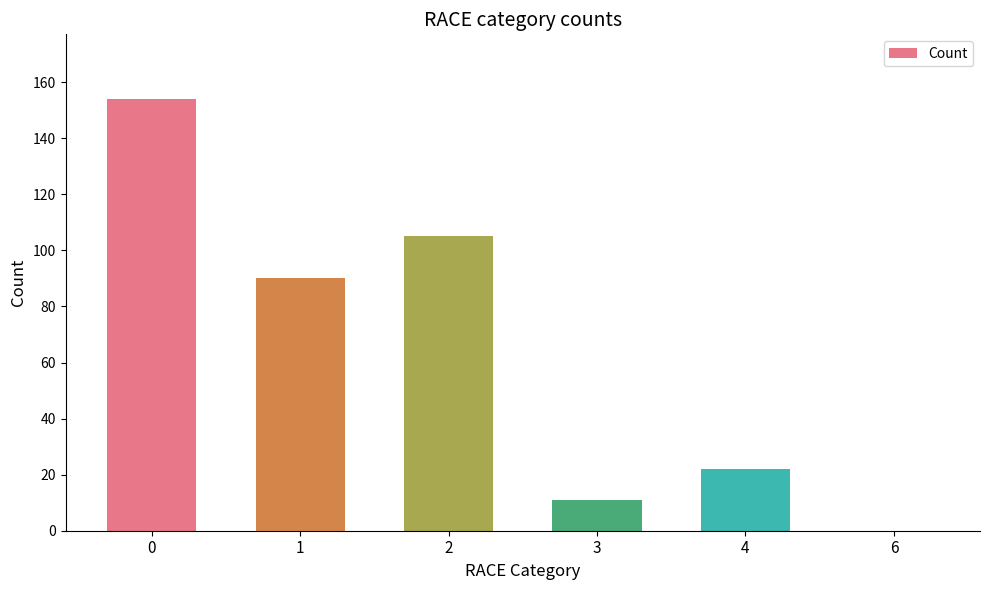

Is it true that the value at 2 is 148?

False